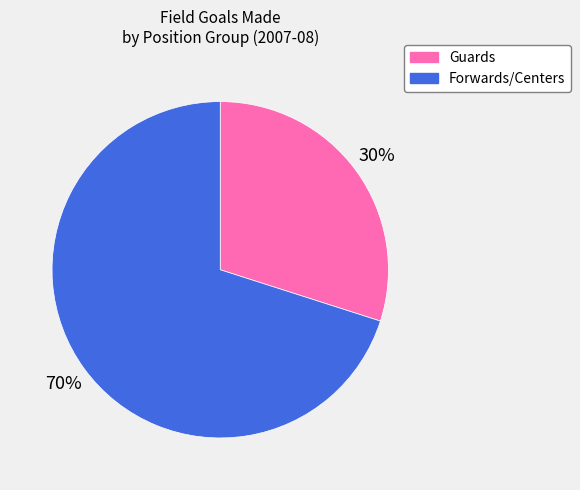

To the nearest percent, what is the average slice percentage?

50%